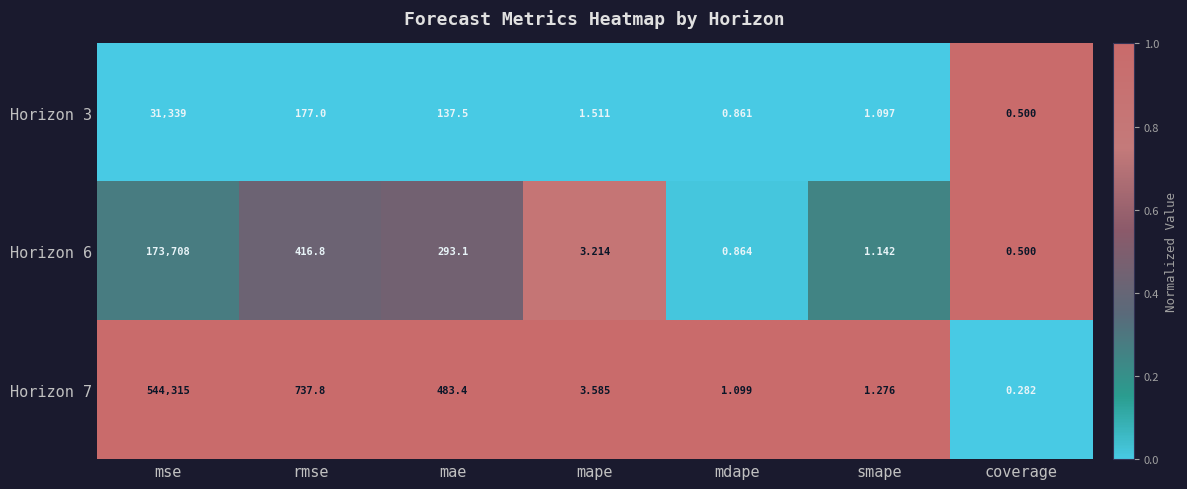

Rank the series by their average value, from lowest to highest.

Horizon 3, Horizon 6, Horizon 7